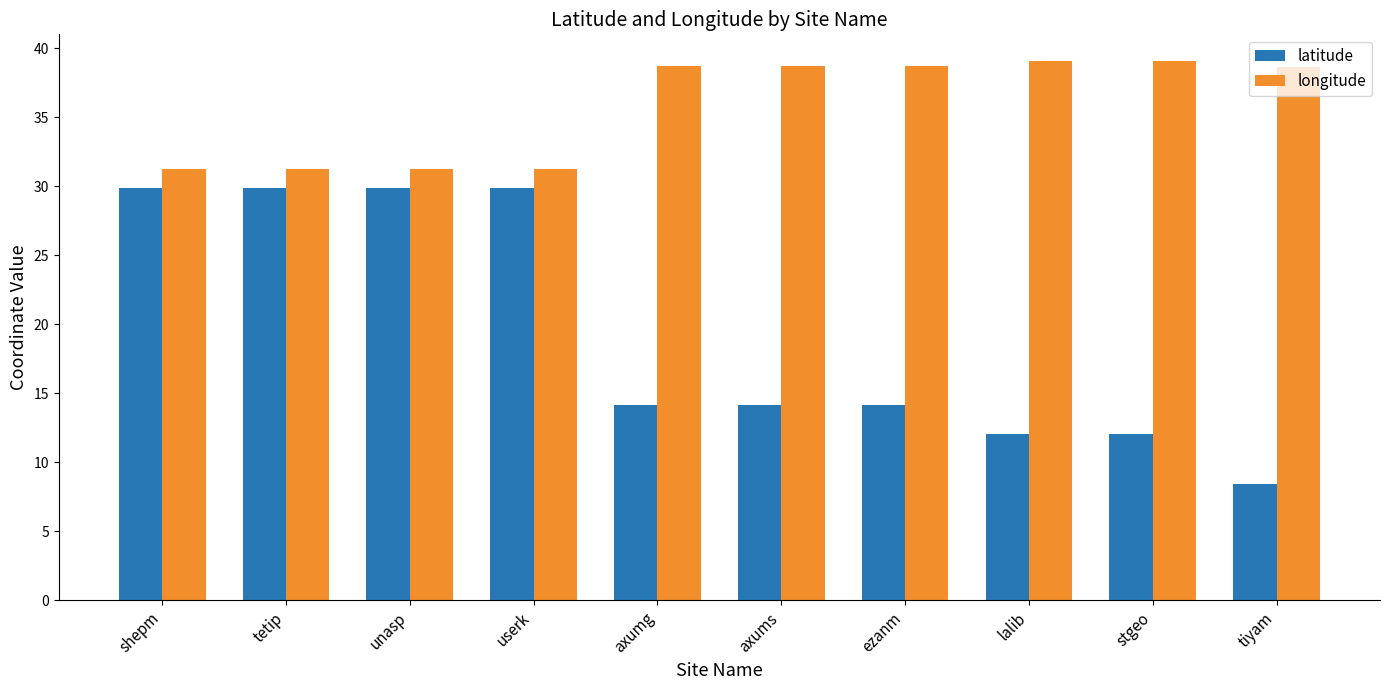

Are the bars horizontal?

No